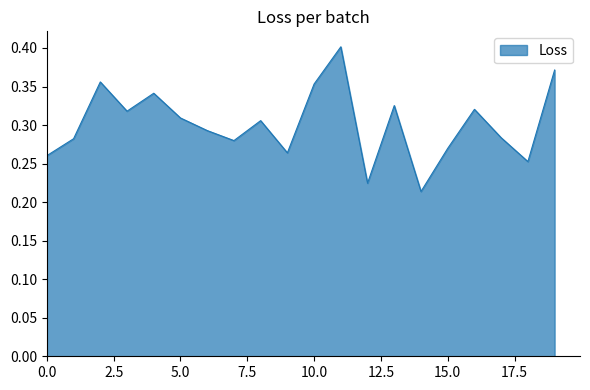

True or false: there are more than 2 points higher than both neighbors.

True